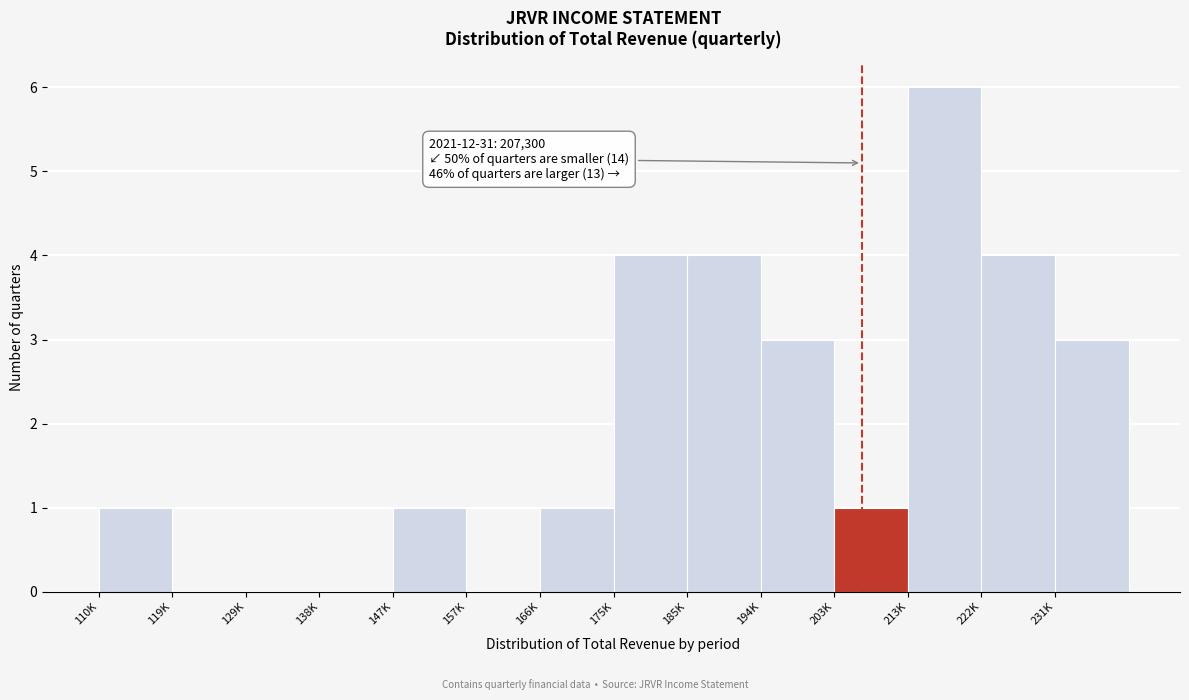

Reading right to left, what are all the values shown in this chart?

231K=3	222K=4	213K=6	203K=1	194K=3	185K=4	175K=4	166K=1	157K=0	147K=1	138K=0	129K=0	119K=0	110K=1